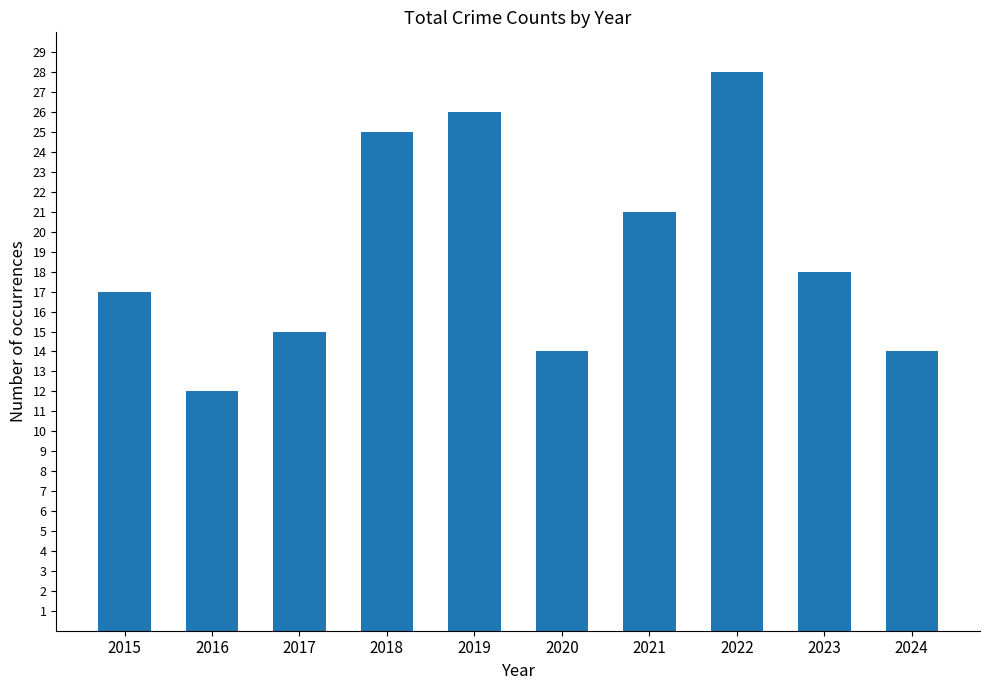

Where does the data first go above 18?

2018